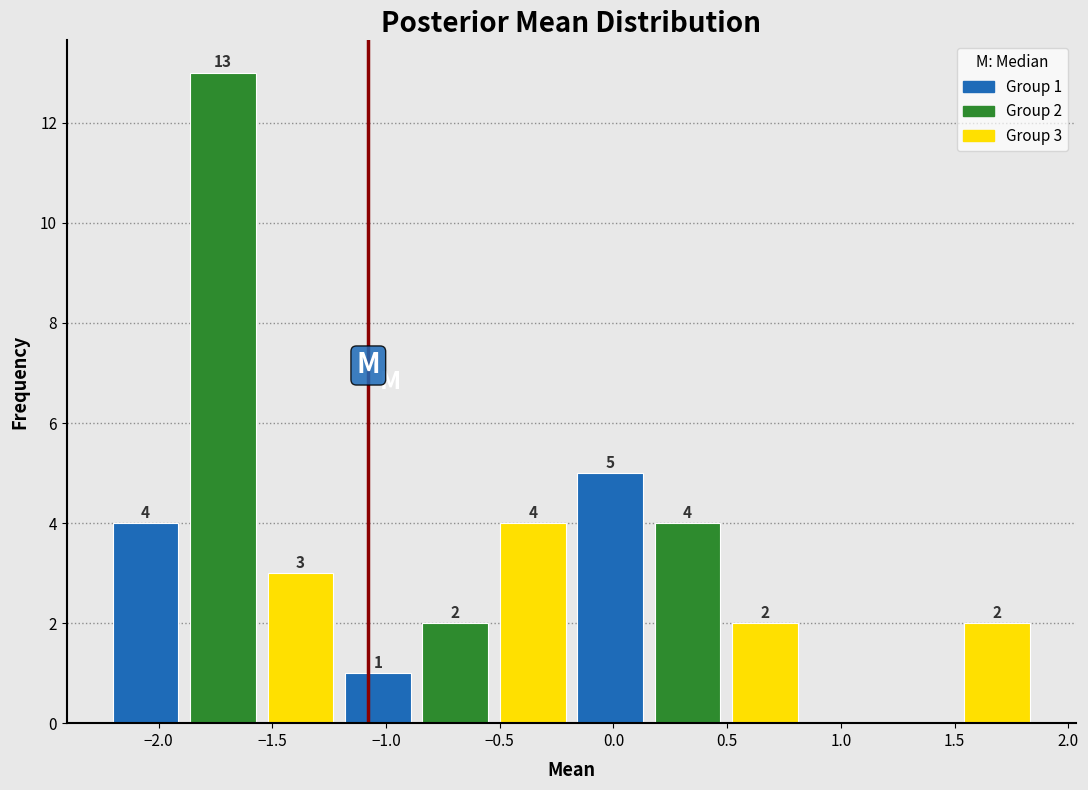

Over which range of the x-axis is the bar tallest?

-1.90 to -1.55